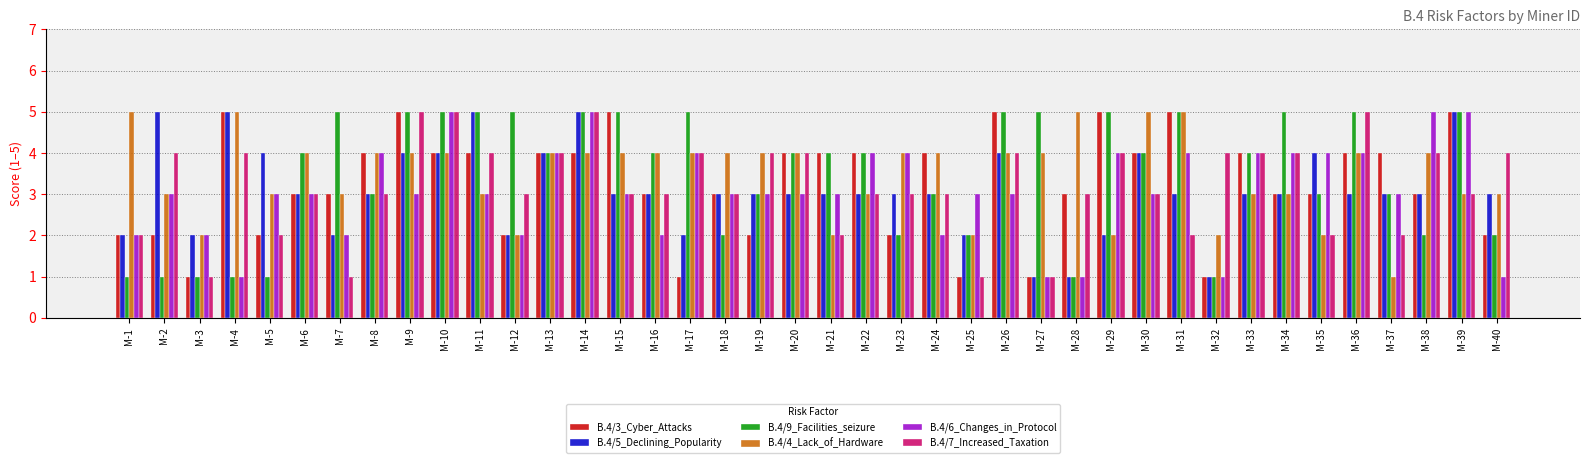

What are all the series names shown in the legend?

B.4/3_Cyber_Attacks, B.4/5_Declining_Popularity, B.4/9_Facilities_seizure, B.4/4_Lack_of_Hardware, B.4/6_Changes_in_Protocol, B.4/7_Increased_Taxation